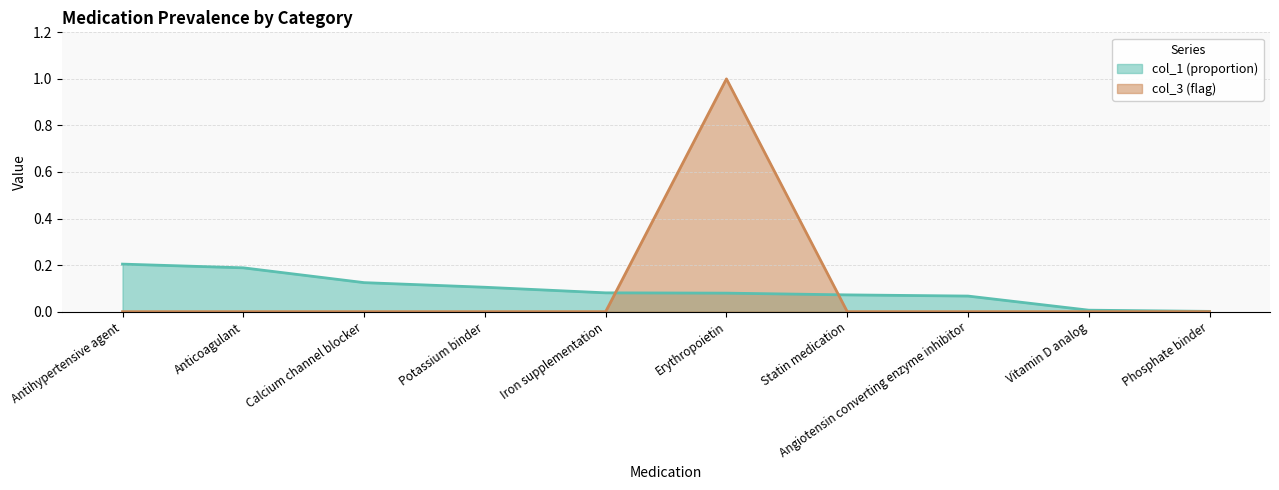

What is the sum of all col_3 values?

1.0